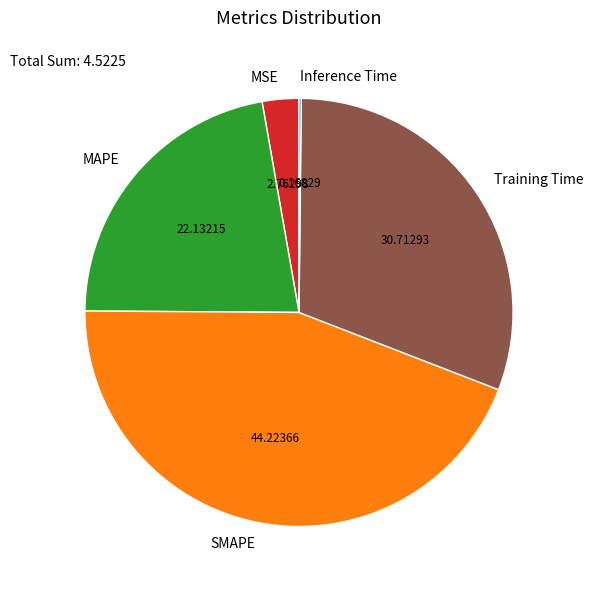

Is the sum of MAPE and MSE greater than half?

No